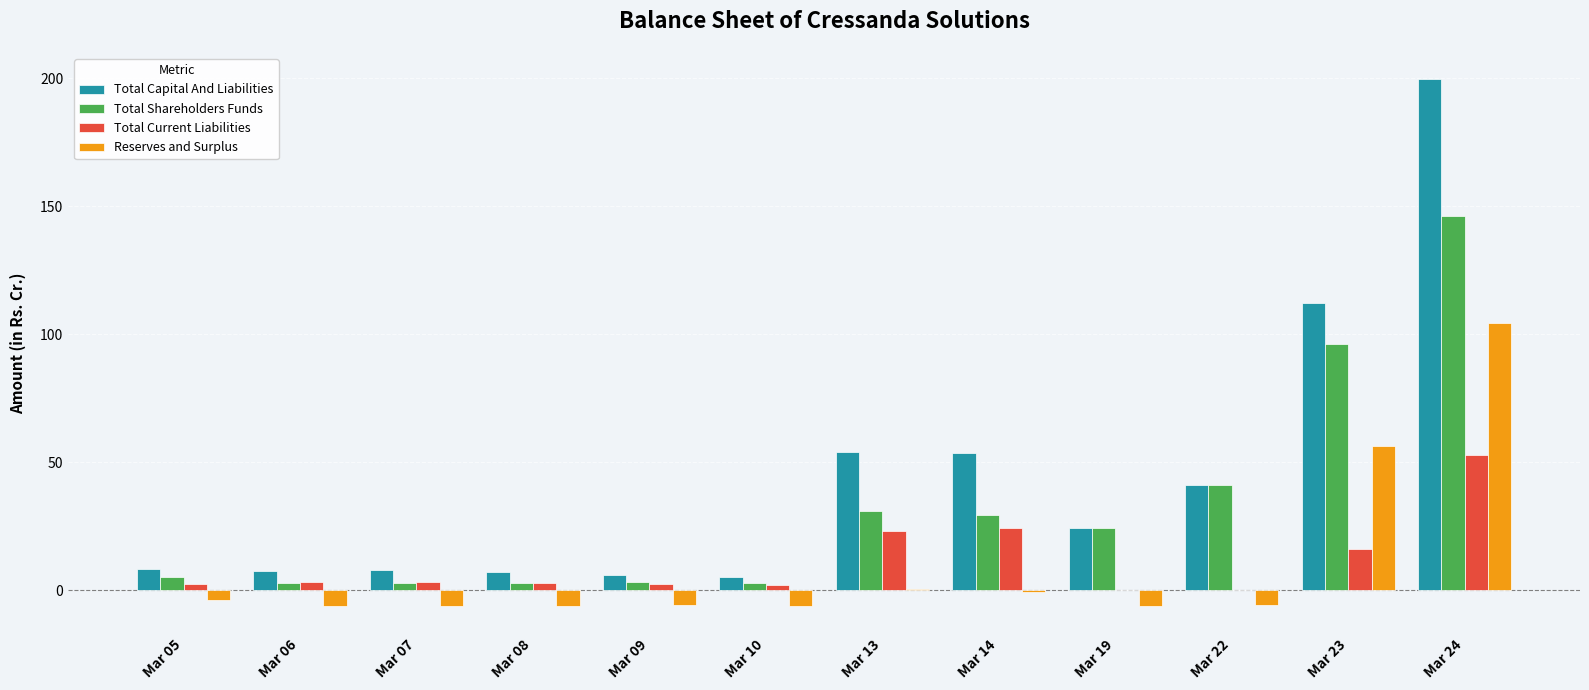

Is the value of Total Current Liabilities at Mar 08 greater than the value of Reserves and Surplus at Mar 07?

Yes